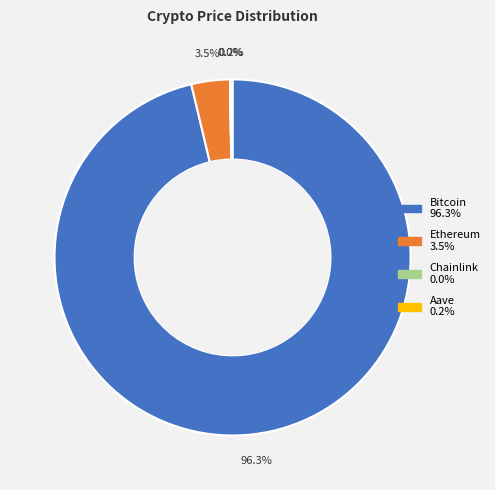

What is the largest slice in the pie chart?

Bitcoin